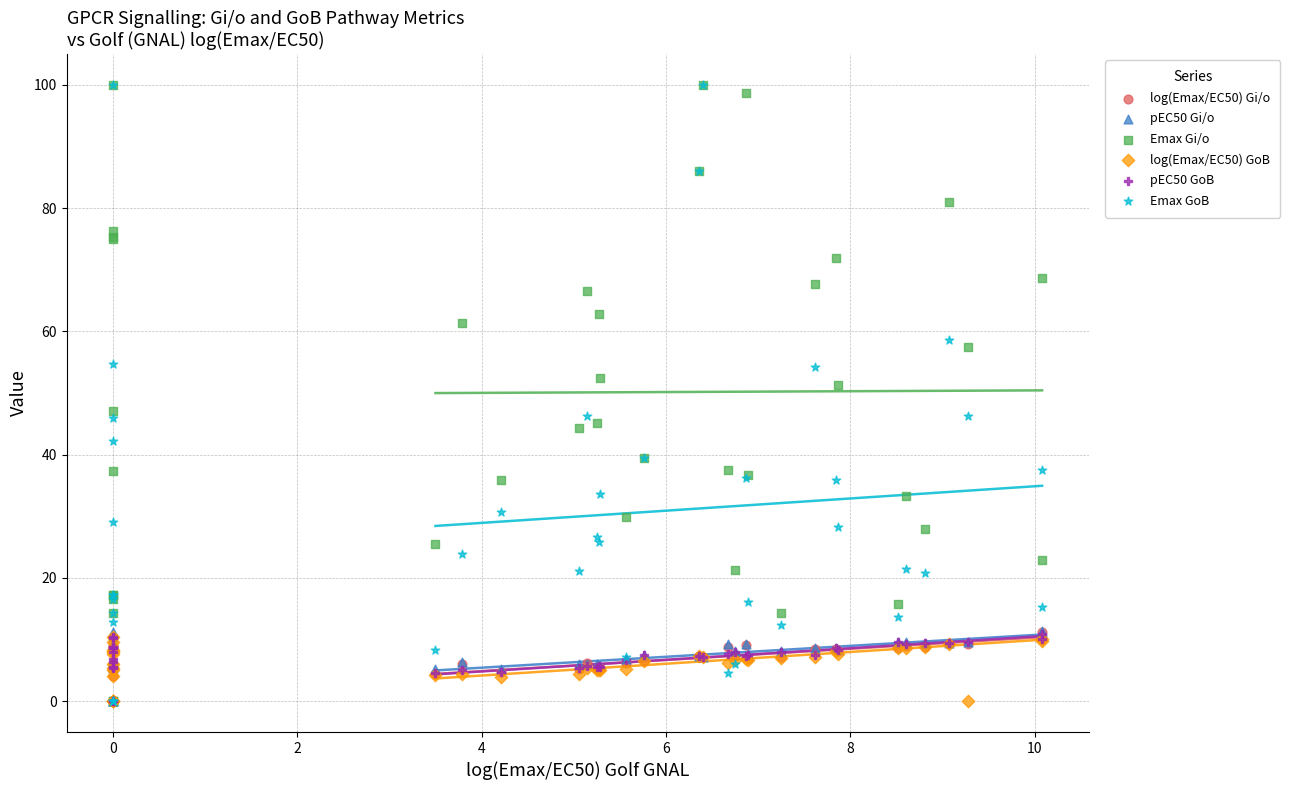

Which series contains the highest Y value?

Emax Gi/o